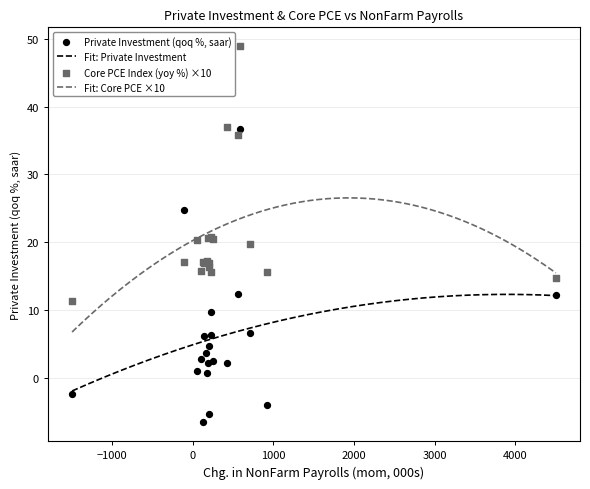

Is the value of Private Investment (qoq %, saar) at Q1 17 greater than the value of Core PCE Index (yoy %) at Q2 20?

No